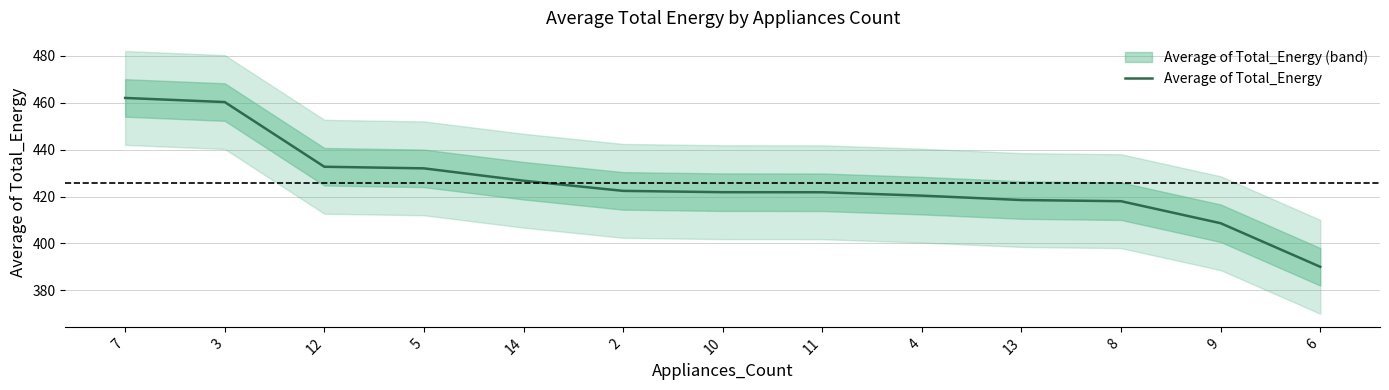

How many series are shown in this chart?

1